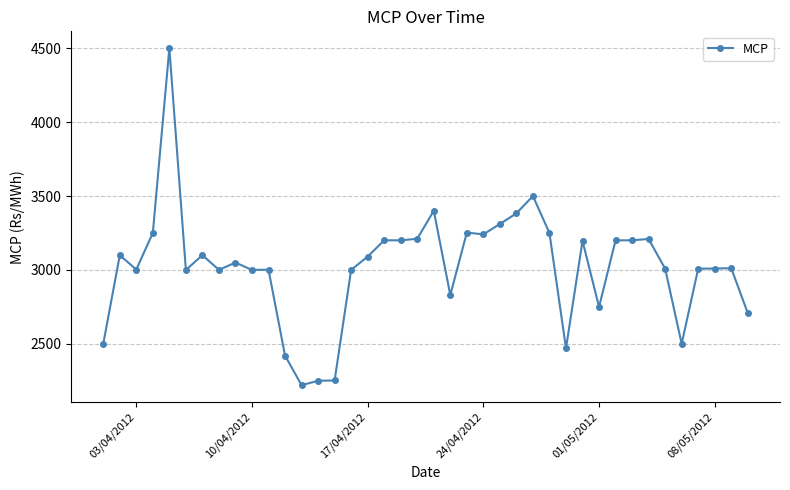

True or false: there are more than 0 points higher than both neighbors.

True